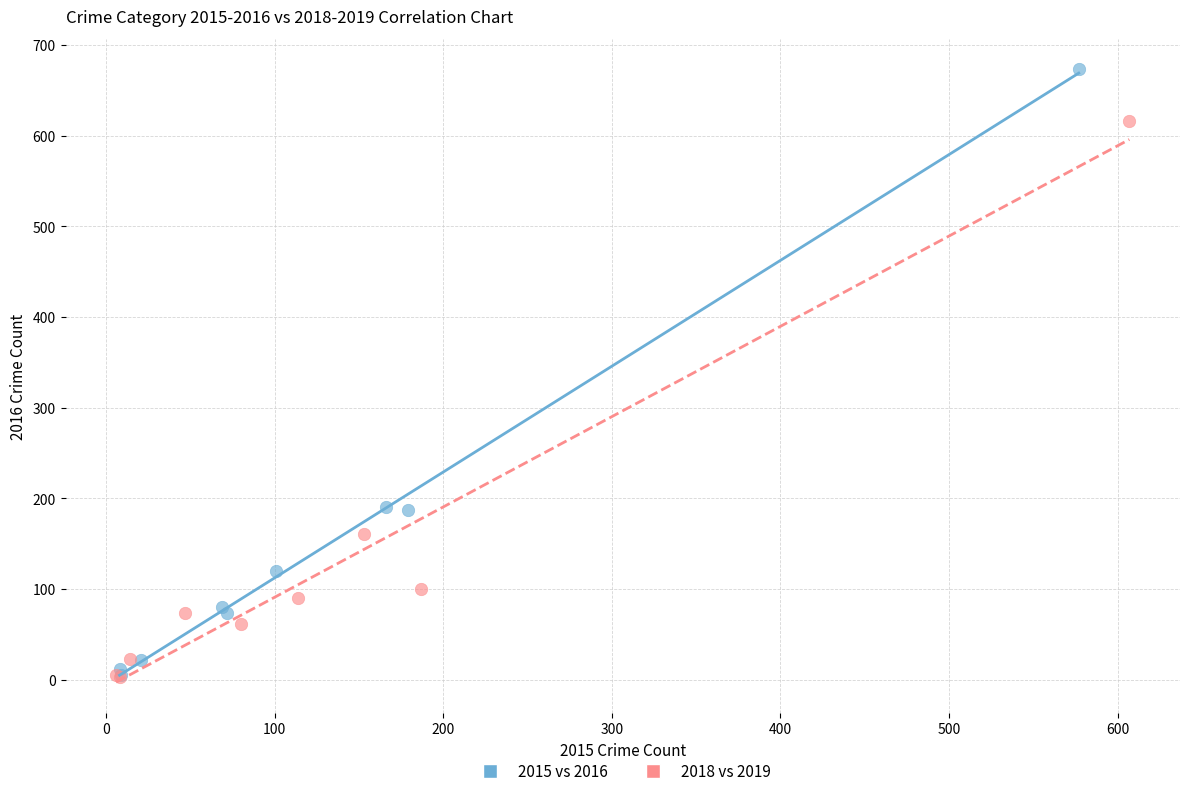

Which series contains the highest Y value?

2015 vs 2016